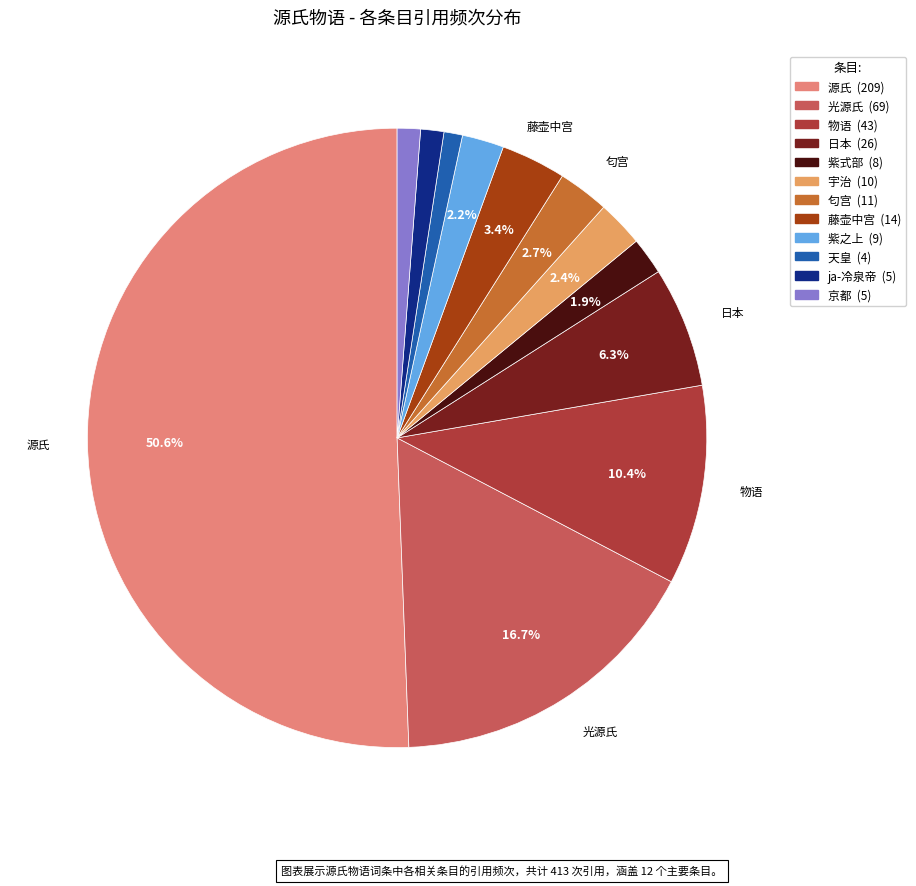

Is it true that 京都 is 1% of the pie?

True